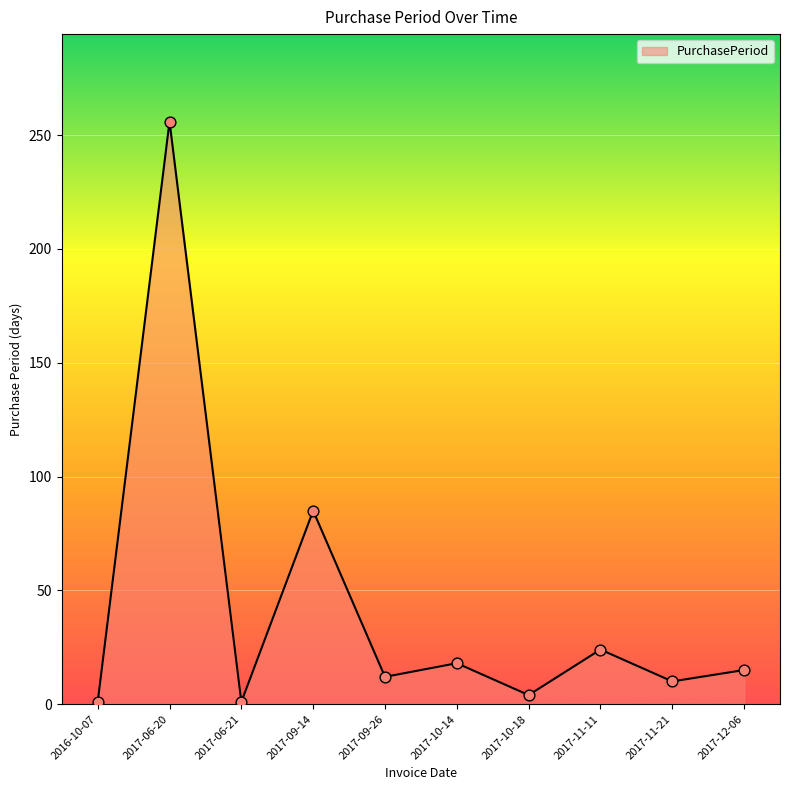

Approximately how many times larger is the value at 2017-11-11 compared to 2017-11-21?

2.4